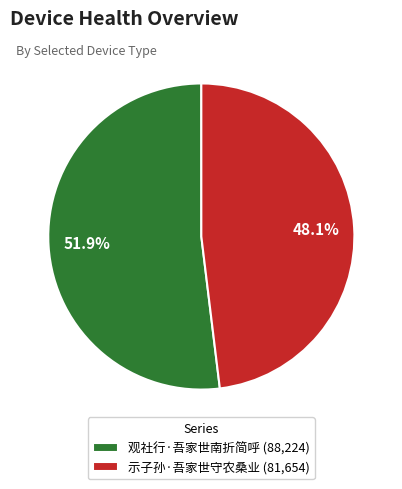

To the nearest percent, what is the difference between the largest and smallest slice percentages?

4%